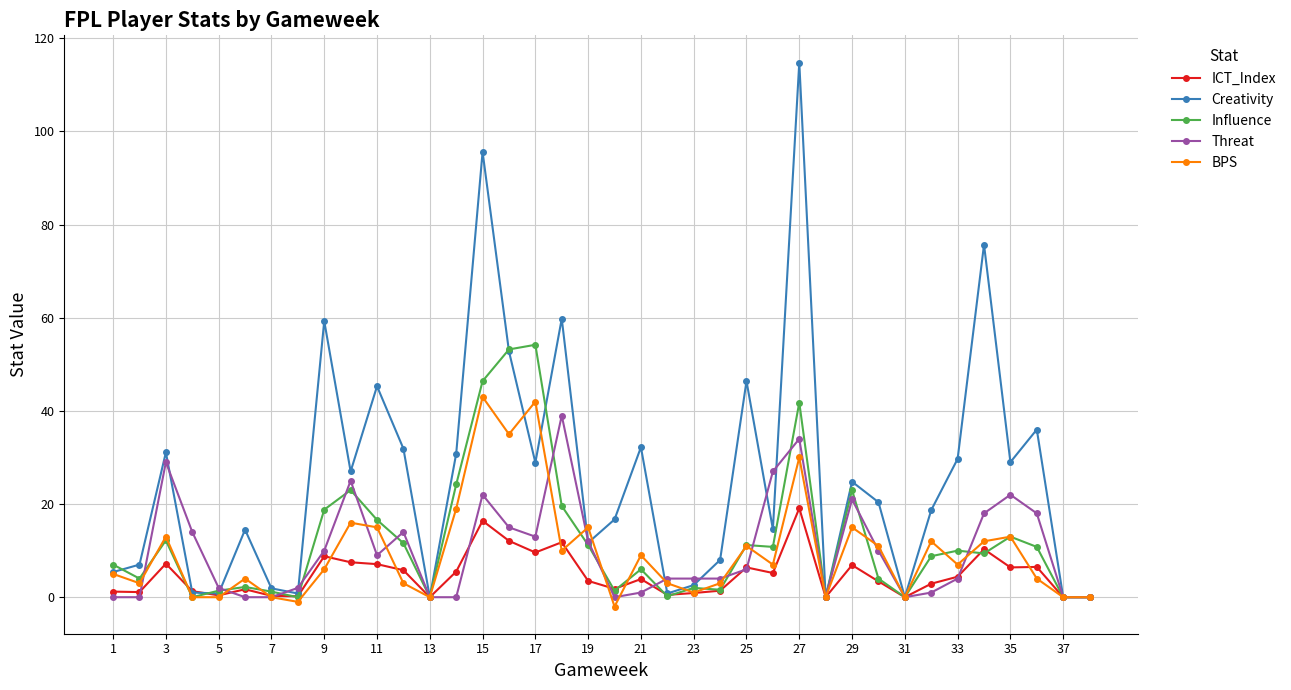

What is the sum of all Influence values?

460.8